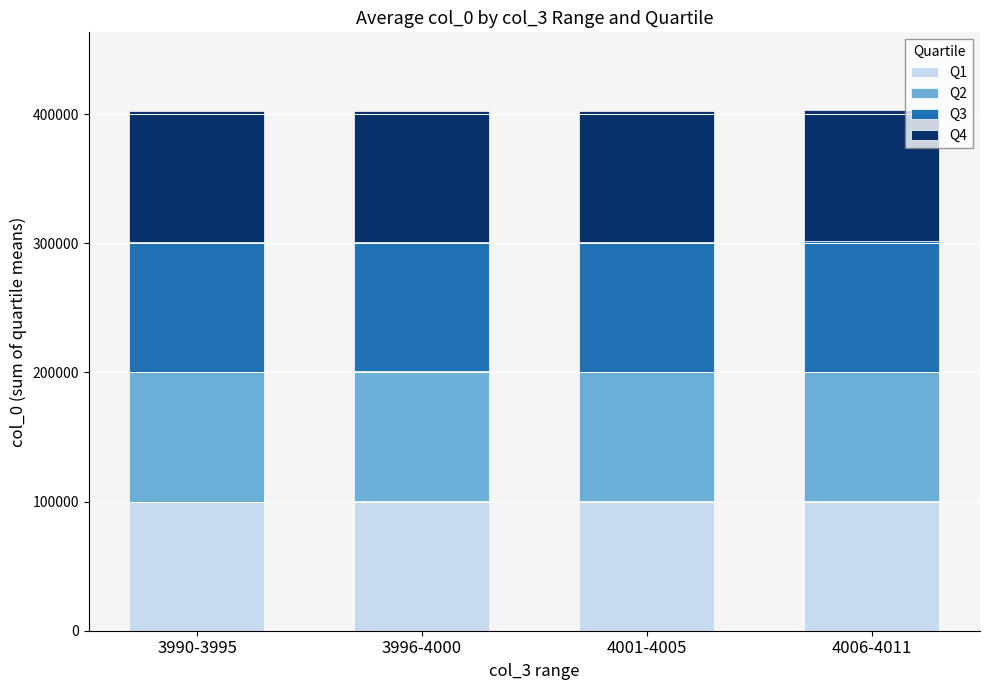

What is the minimum value for Q1?

100038